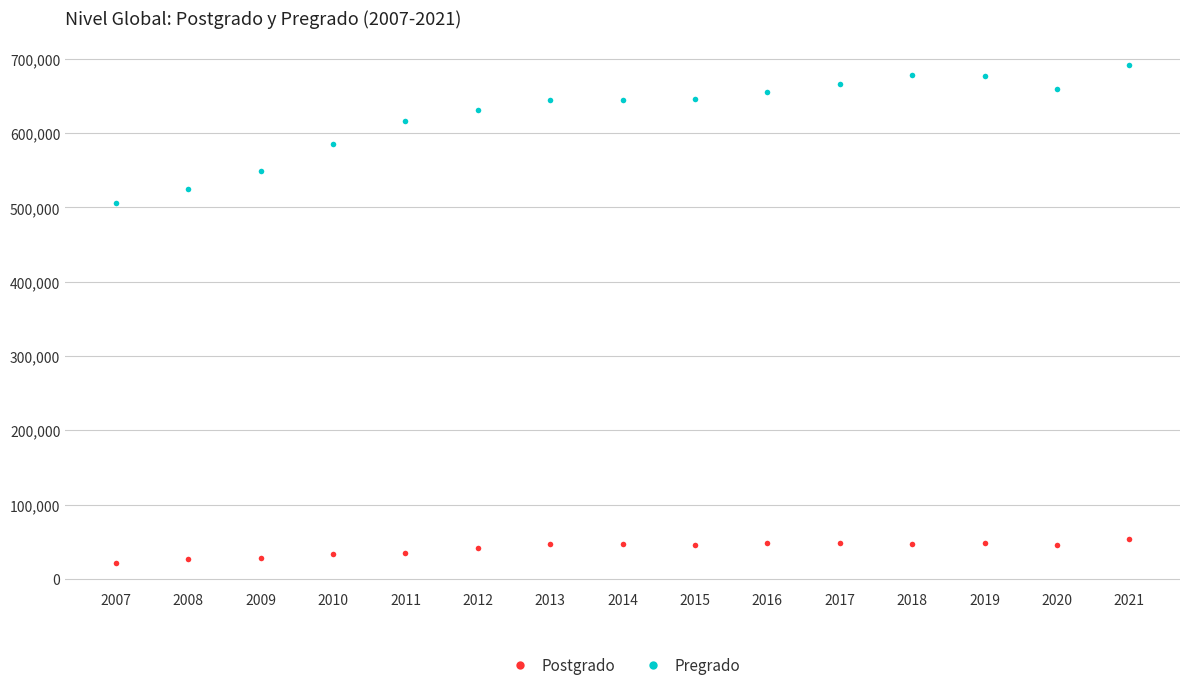

The value of Pregrado at 2014 is 199666. True or false?

False